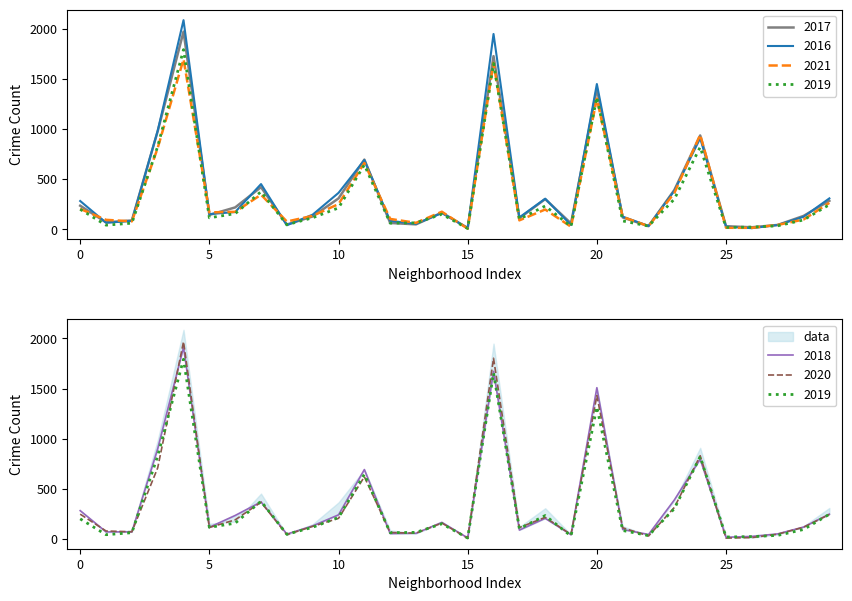

What are all the series names shown in the legend?

2017, 2016, 2021, 2018, 2019, 2020